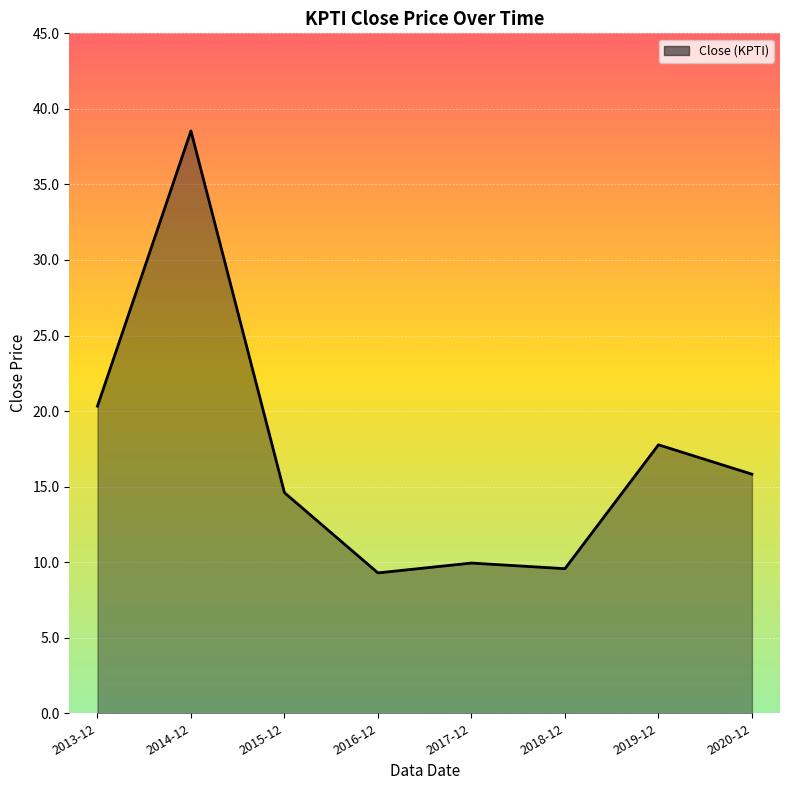

Where is the data nearest to the value 23?

2013-12